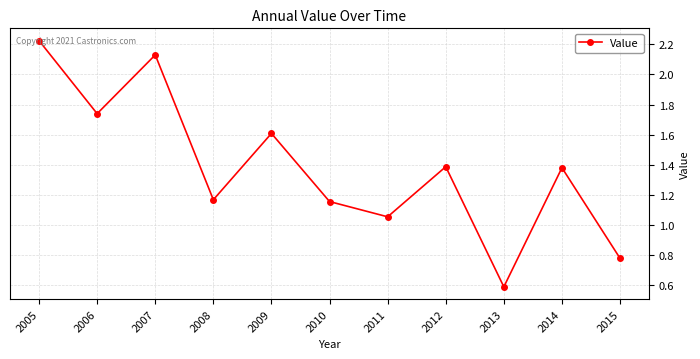

Which category has the highest value across all series?

2005